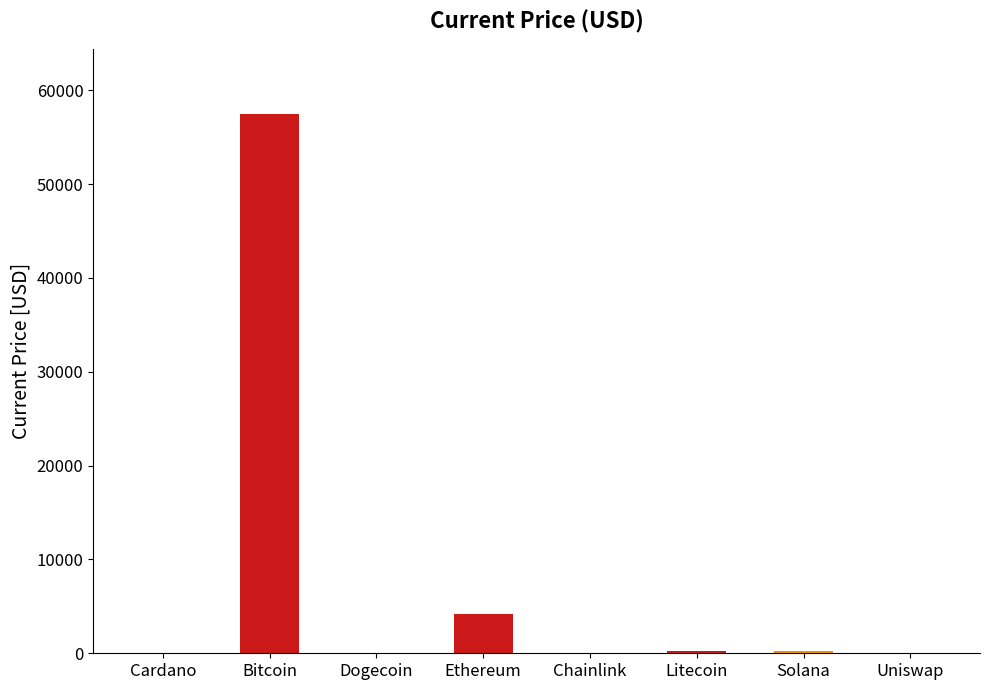

Which category has the highest value across all series?

Bitcoin